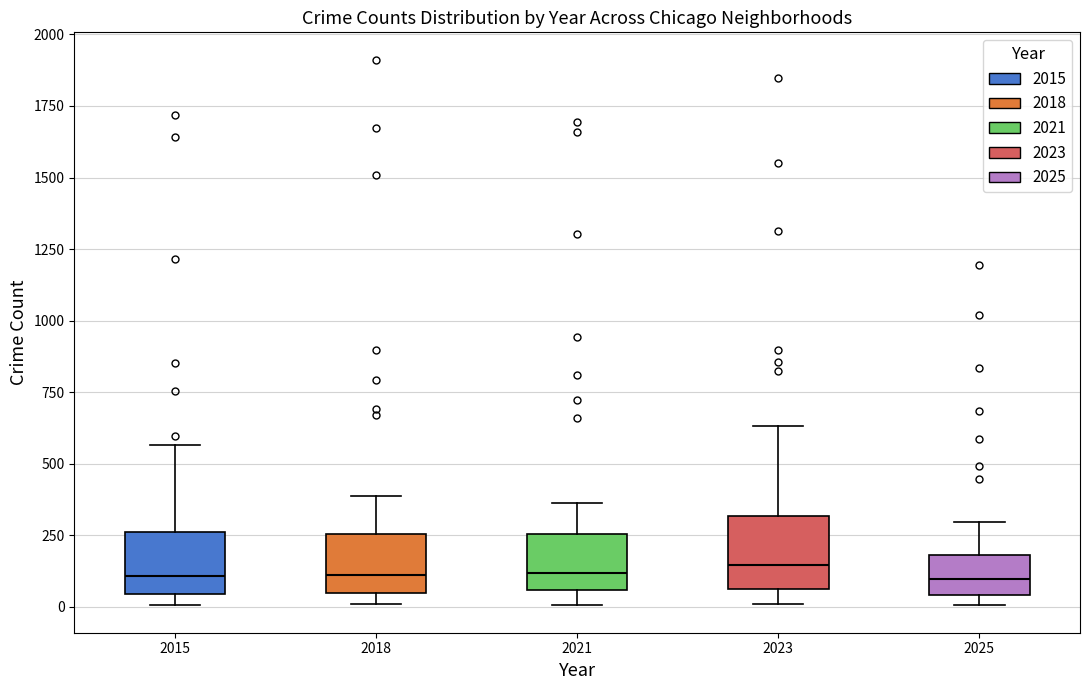

Where does the upper whisker of the box at x = 2015 end on the y-axis? The values are not printed on the chart, so give them approximately, as read against the axis.

550